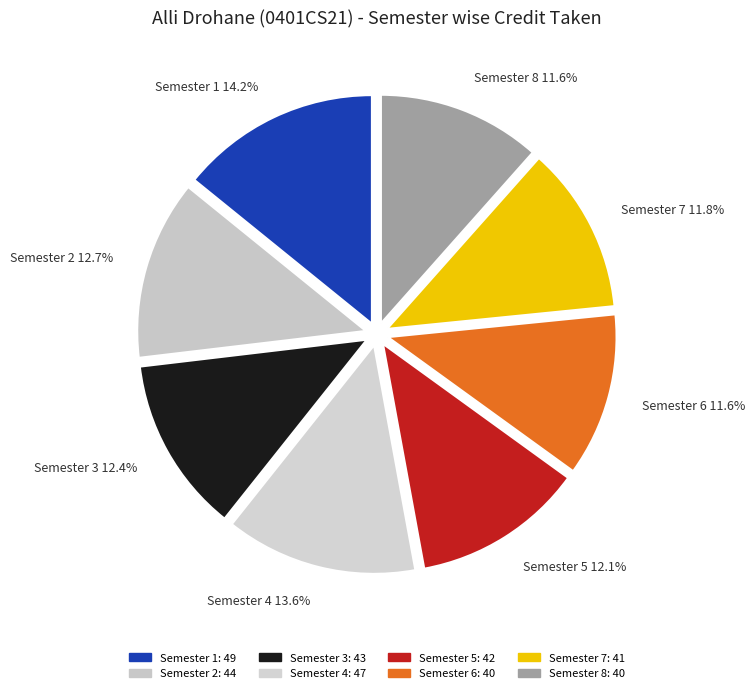

Is there a majority slice in this chart?

No